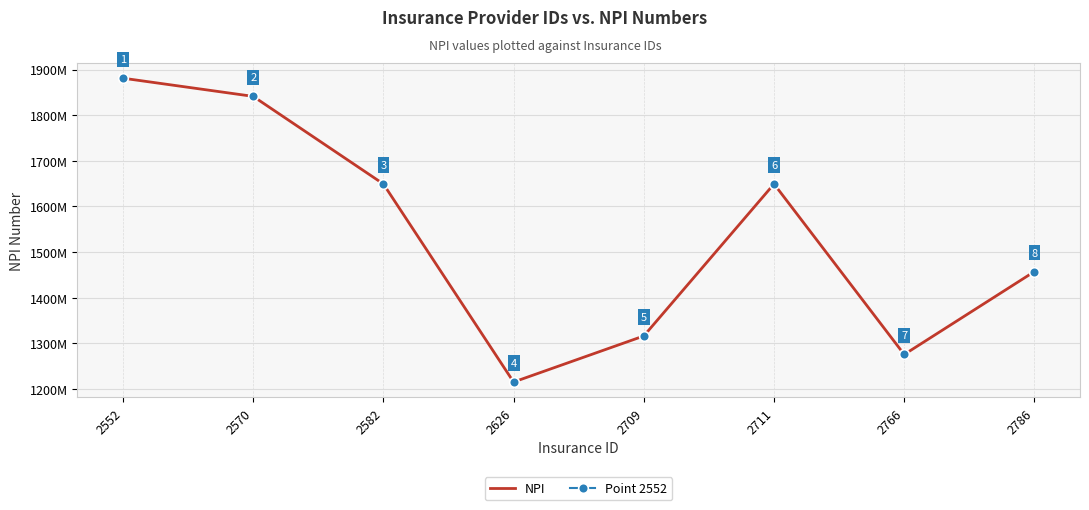

What is the sum of all values?

12286030350